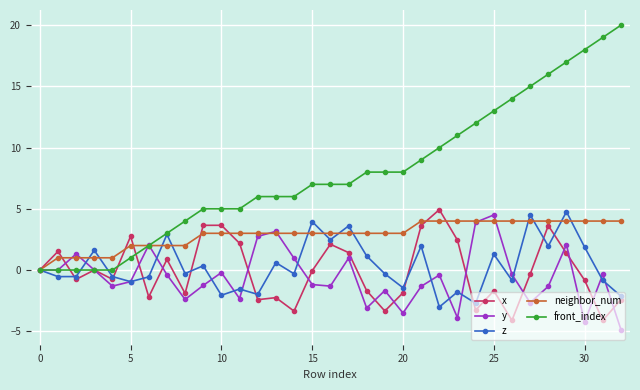

Count the number of data series in this chart.

5